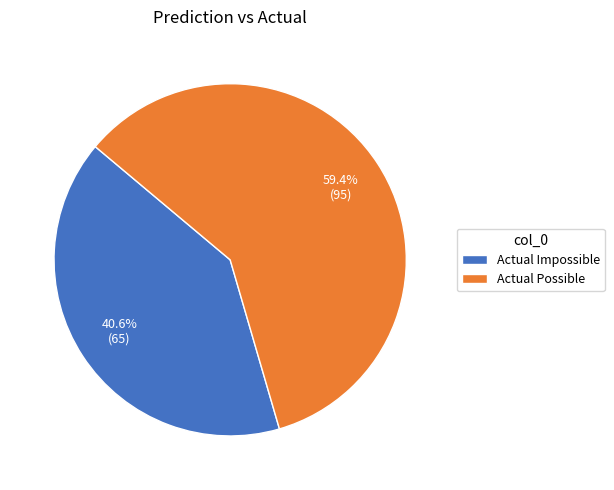

True or false: Actual Impossible accounts for 51% of the total.

False